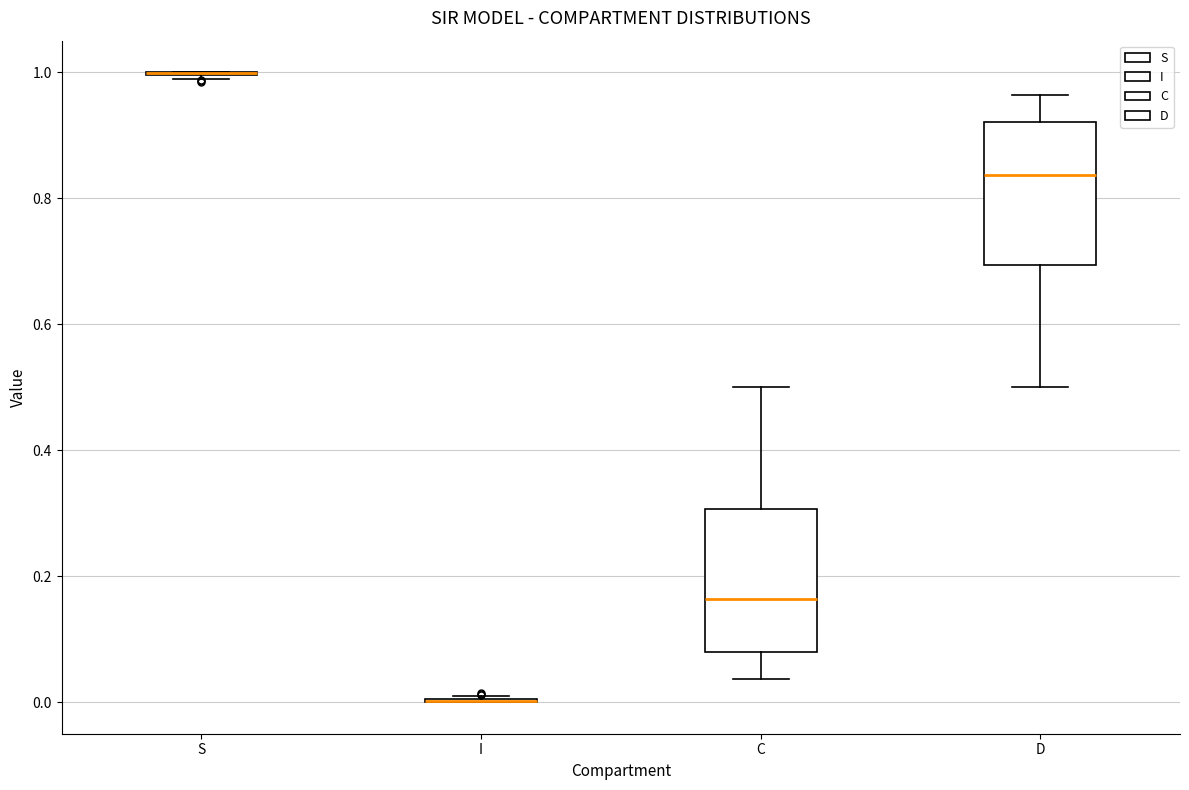

Reading left to right, read every box against the y-axis: the position of its median line, the range the box covers, and the ends of its whiskers. The values are not printed on the chart, so give them approximately, as read against the axis.

S: box collapsed to a line at 1.00, whiskers 0.98 to 1.00
I: box collapsed to a line at 0.00, whiskers 0.00 to 0.02
C: median 0.16, box 0.08 to 0.30, whiskers 0.04 to 0.50
D: median 0.84, box 0.70 to 0.92, whiskers 0.50 to 0.96